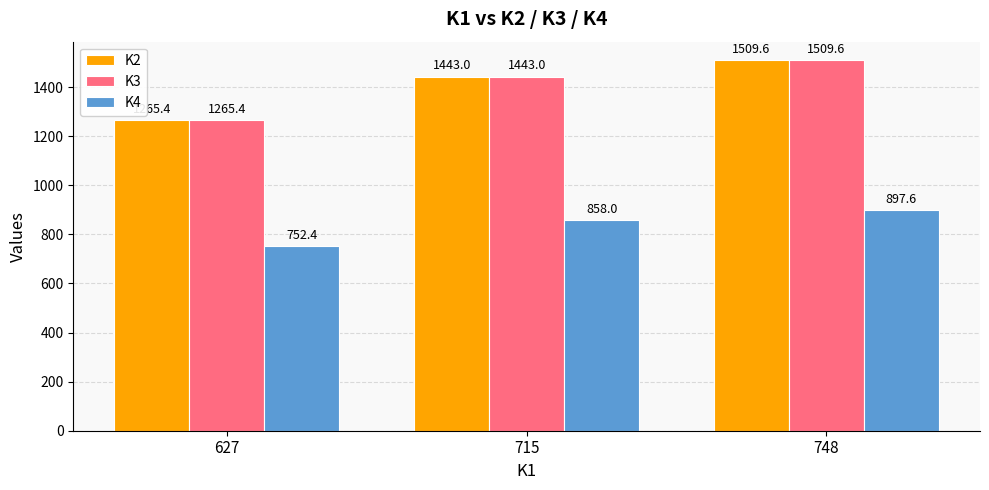

What is the difference between the highest and lowest values at 748?

612.0